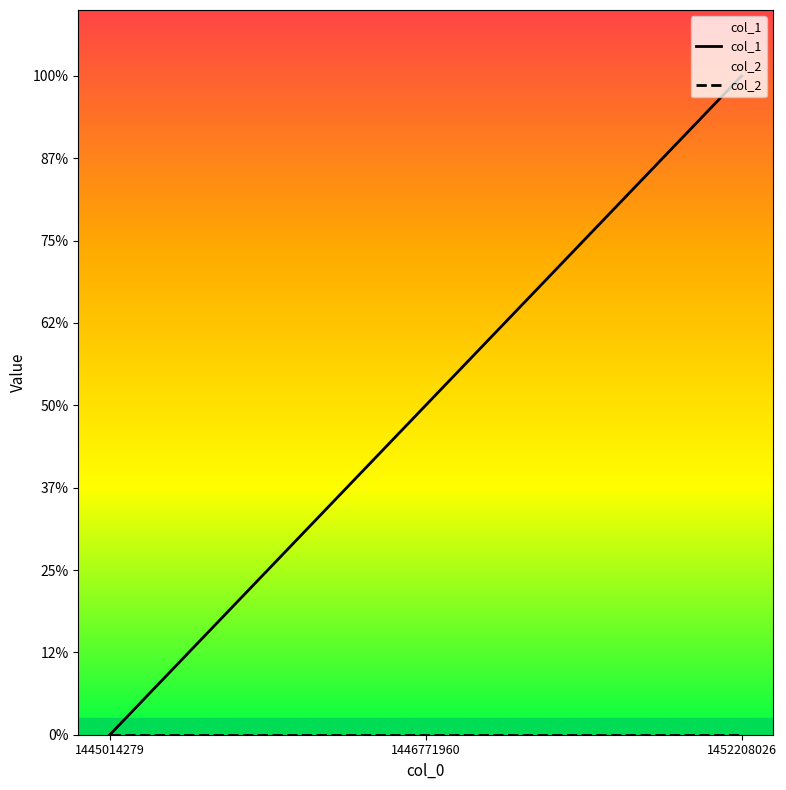

Reading left to right, list all the values displayed in this chart.

col_1: 0	1	2
col_2: 0	0	0